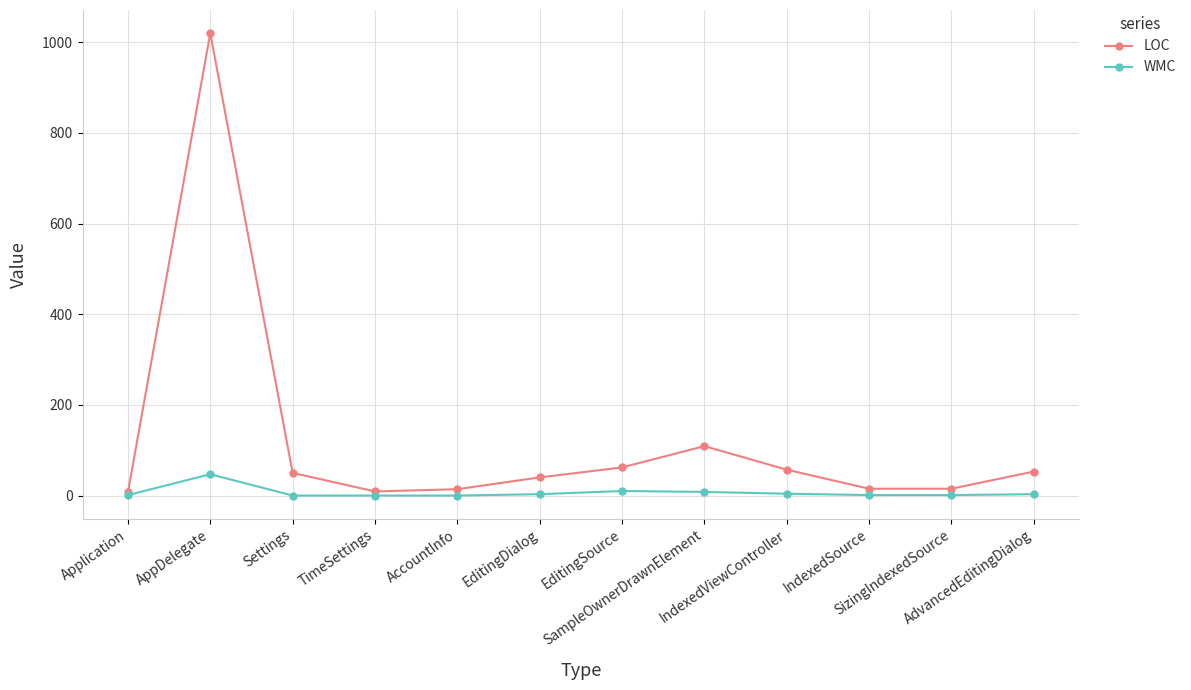

What is the total value across all series at SampleOwnerDrawnElement?

117